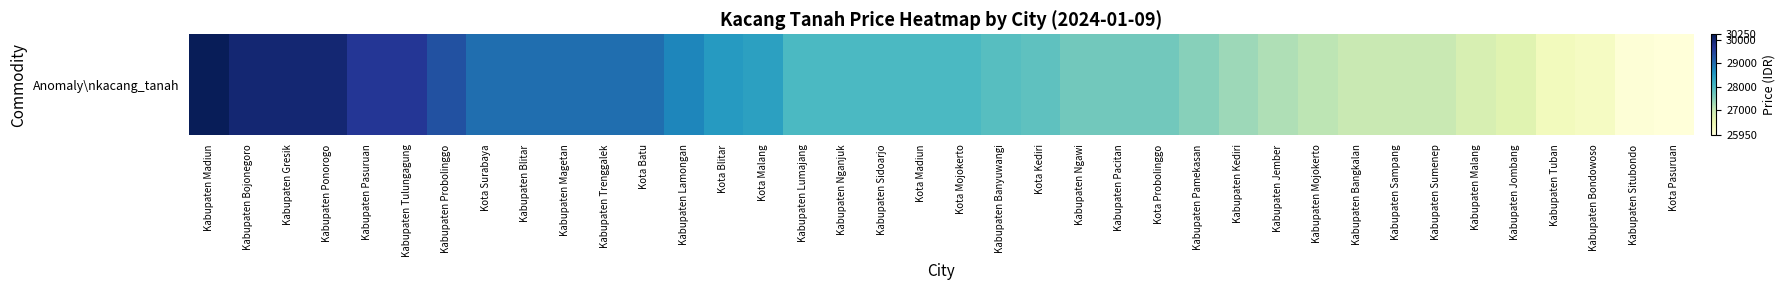

List the labels in order of value, largest first.

Kabupaten Madiun, Kabupaten Bojonegoro, Kabupaten Gresik, Kabupaten Ponorogo, Kabupaten Pasuruan, Kabupaten Tulungagung, Kabupaten Probolinggo, Kota Surabaya, Kabupaten Blitar, Kabupaten Magetan, Kabupaten Trenggalek, Kota Batu, Kabupaten Lamongan, Kota Blitar, Kota Malang, Kabupaten Lumajang, Kabupaten Nganjuk, Kabupaten Sidoarjo, Kota Madiun, Kota Mojokerto, Kabupaten Banyuwangi, Kota Kediri, Kabupaten Ngawi, Kabupaten Pacitan, Kota Probolinggo, Kabupaten Pamekasan, Kabupaten Kediri, Kabupaten Jember, Kabupaten Mojokerto, Kabupaten Bangkalan, Kabupaten Sampang, Kabupaten Sumenep, Kabupaten Malang, Kabupaten Jombang, Kabupaten Tuban, Kabupaten Bondowoso, Kabupaten Situbondo, Kota Pasuruan